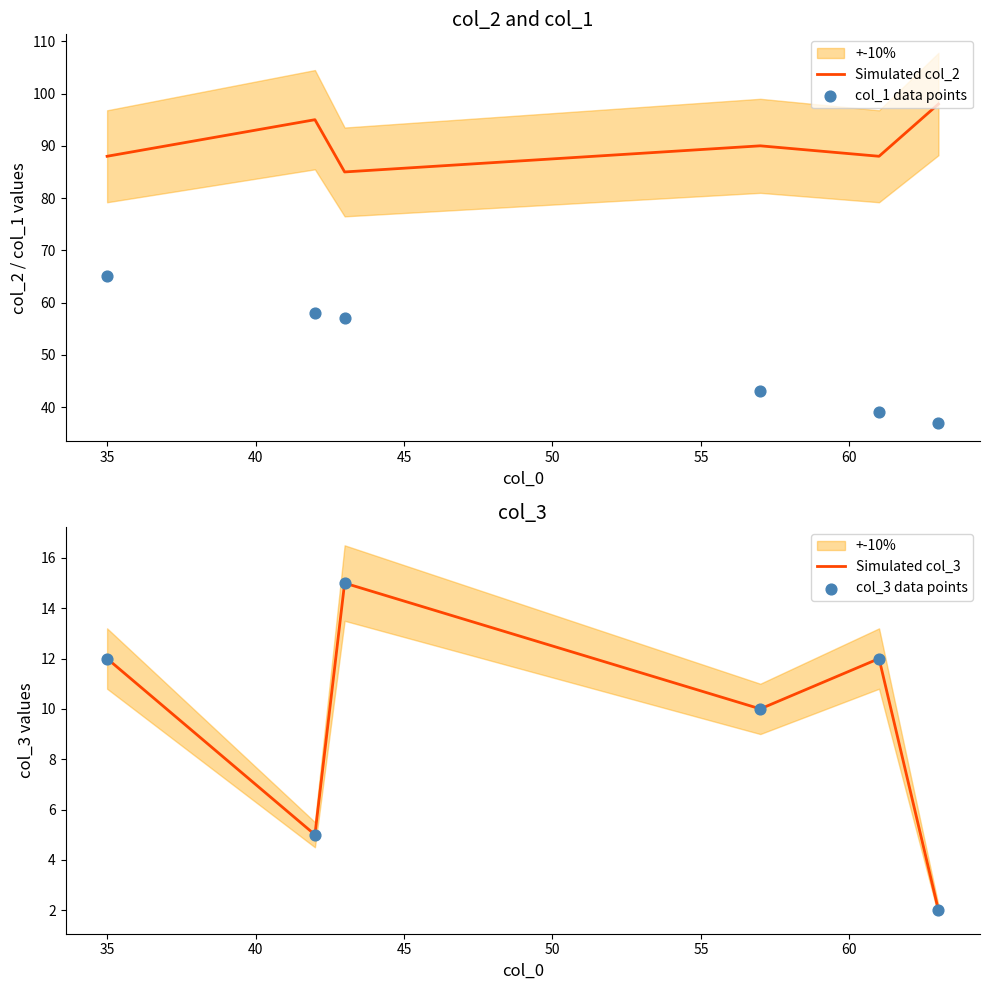

What is the highest value of the Simulated col_2 series?

98